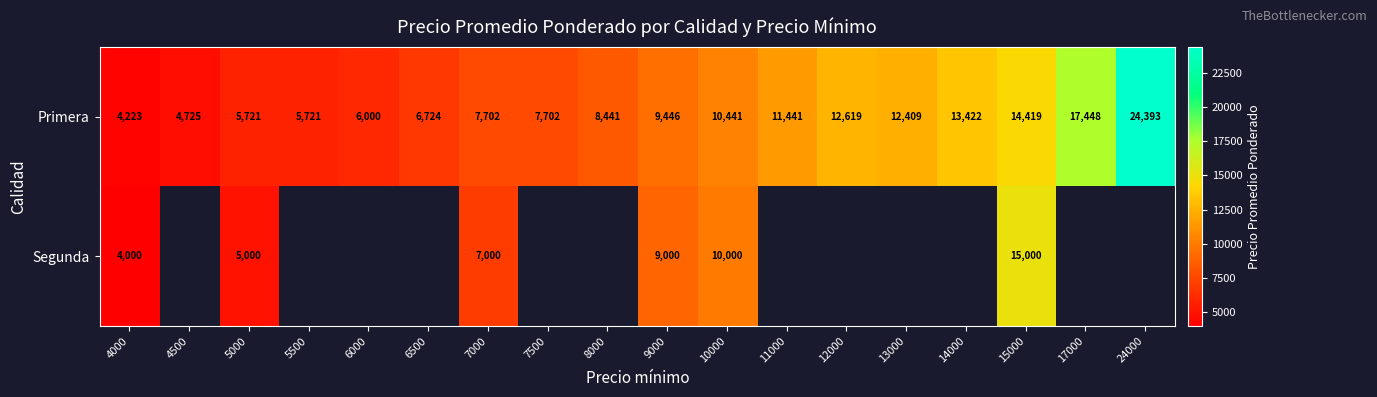

How many data points in Primera are less than 9446?

9